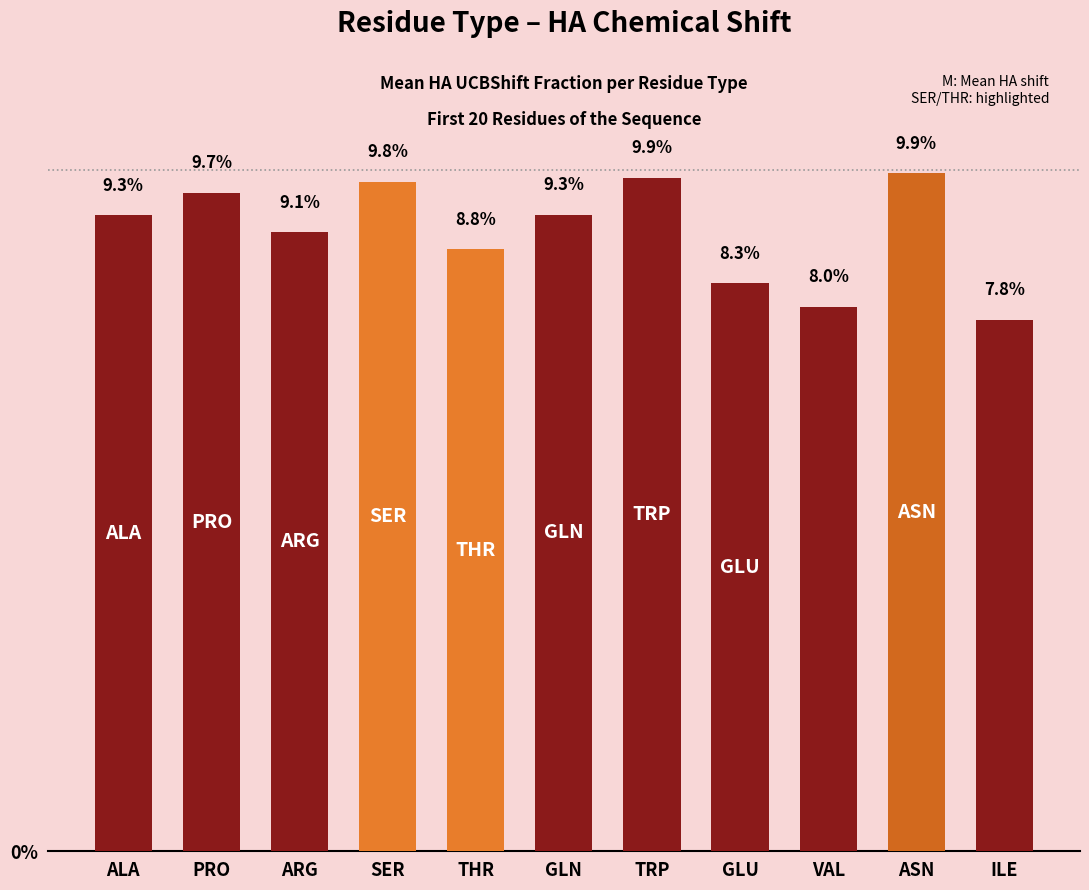

What is the approximate value at SER?

9.8